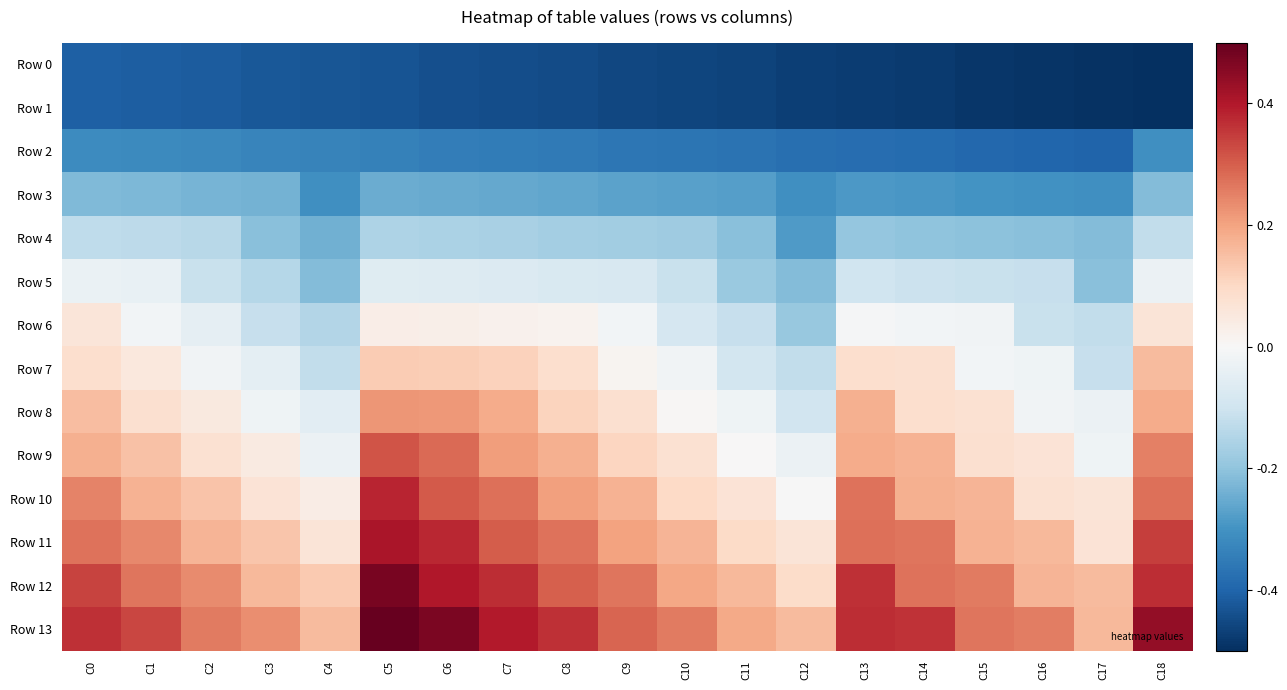

Which series has the largest total across all categories?

Row 13